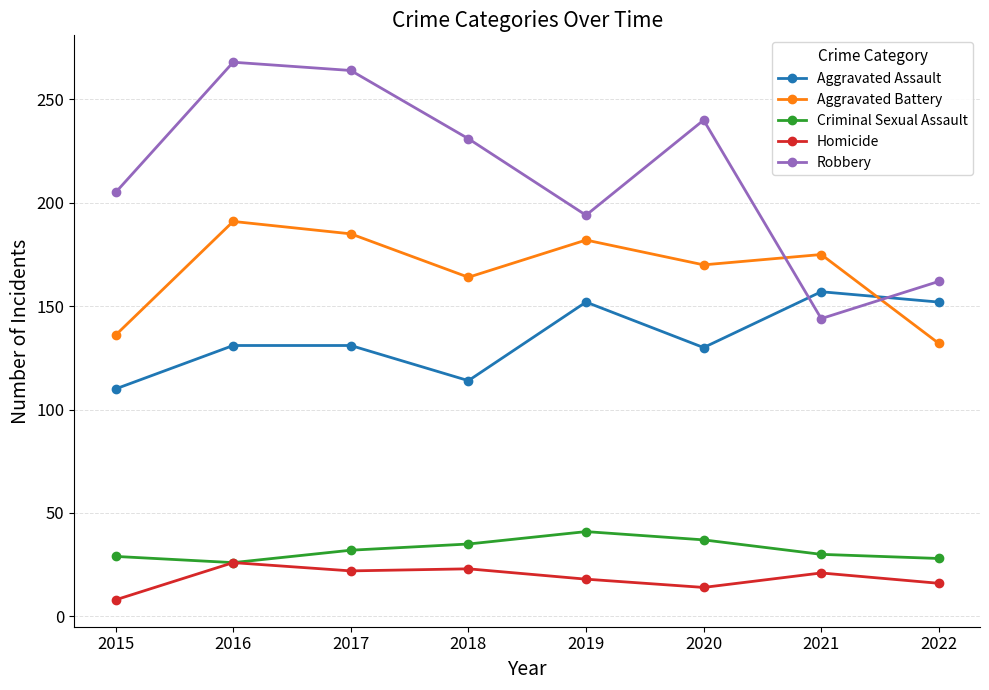

True or false: Aggravated Battery and Homicide cross at least once.

False